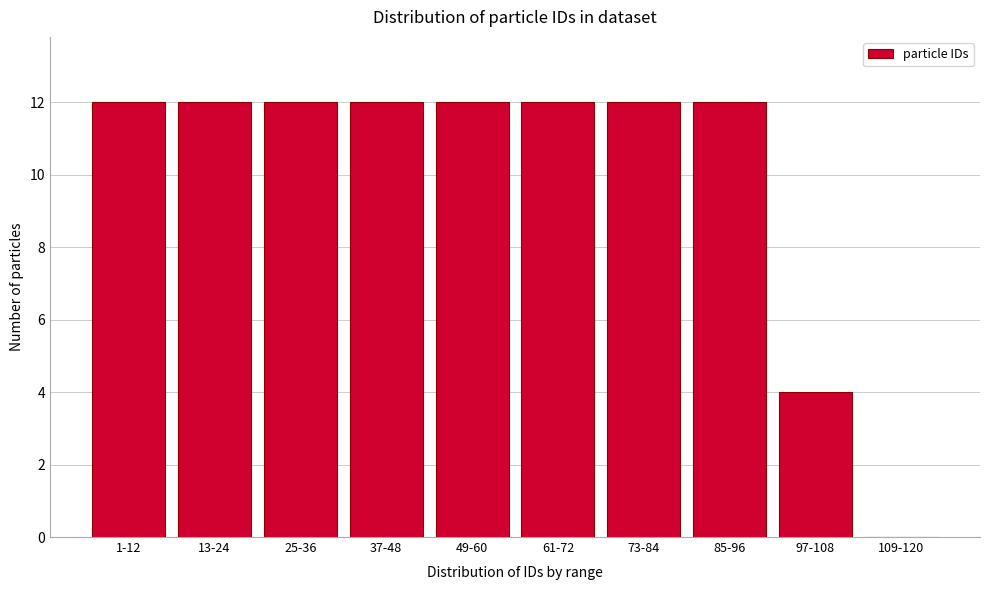

Reading left to right, transcribe all the data shown in this chart.

1-12=12	13-24=12	25-36=12	37-48=12	49-60=12	61-72=12	73-84=12	85-96=12	97-108=4	109-120=0